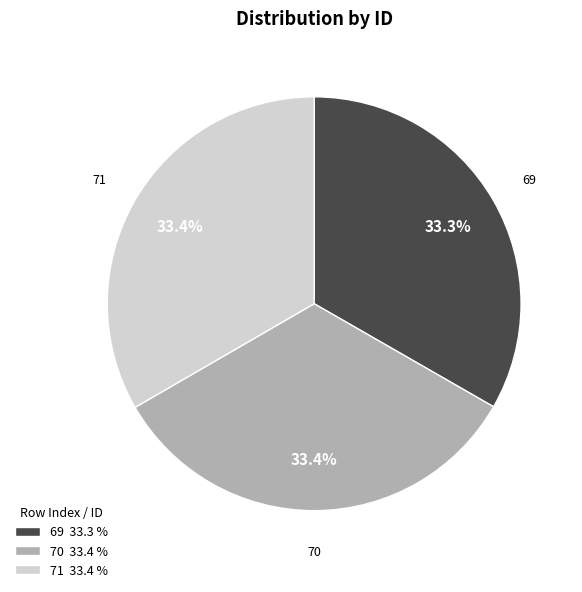

Is it true that 71 is 27% of the pie?

False